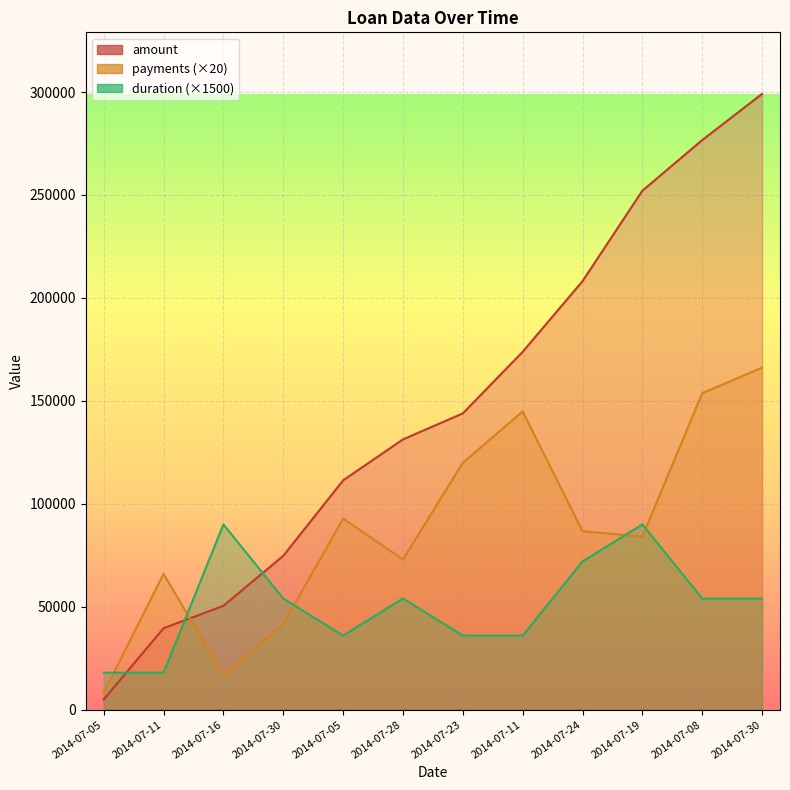

Is it true that duration (×1500) equals 9368 at 2014-07-23?

False